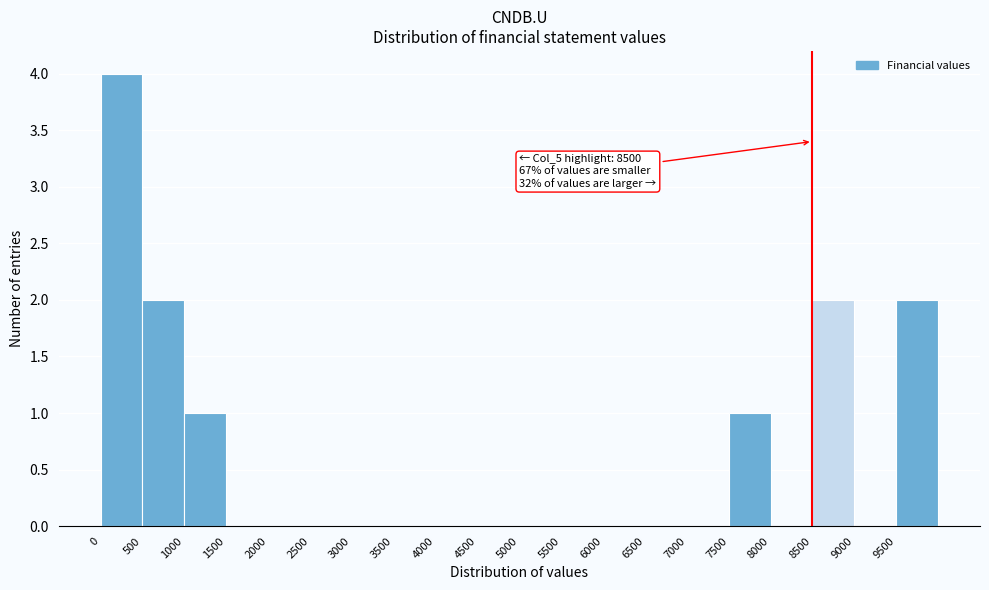

Over which range of the x-axis is the bar tallest?

0 to 500